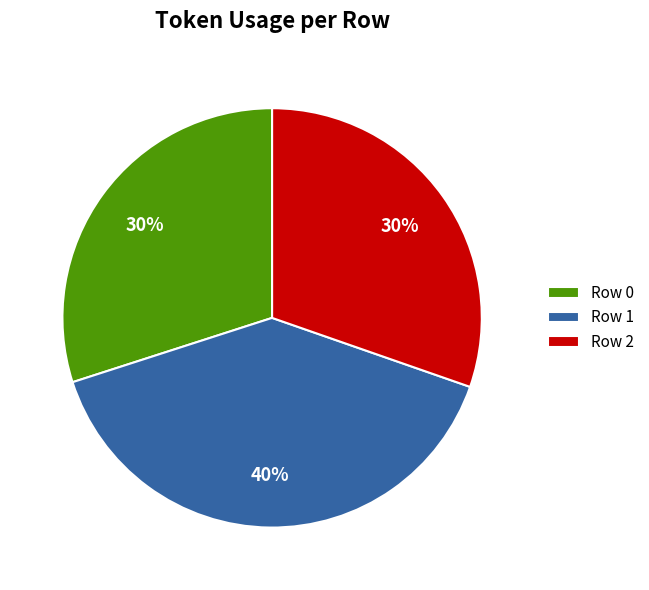

To the nearest percent, what is the average slice percentage?

33%